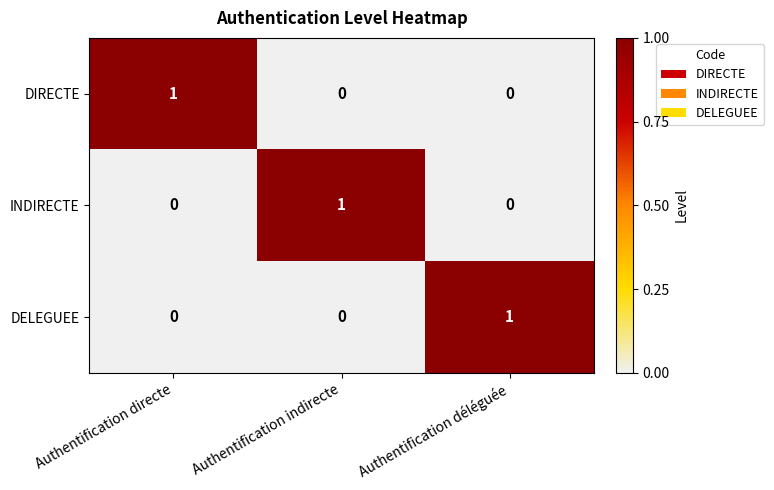

The DELEGUEE series shows 0 at Authentification directe. True or false?

True